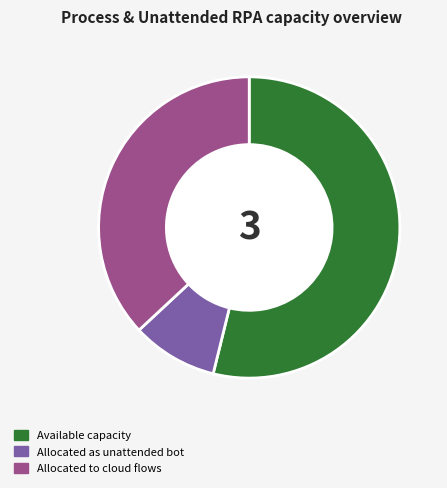

Rank the categories by value from highest to lowest.

Available capacity, Allocated to cloud flows, Allocated as unattended bot